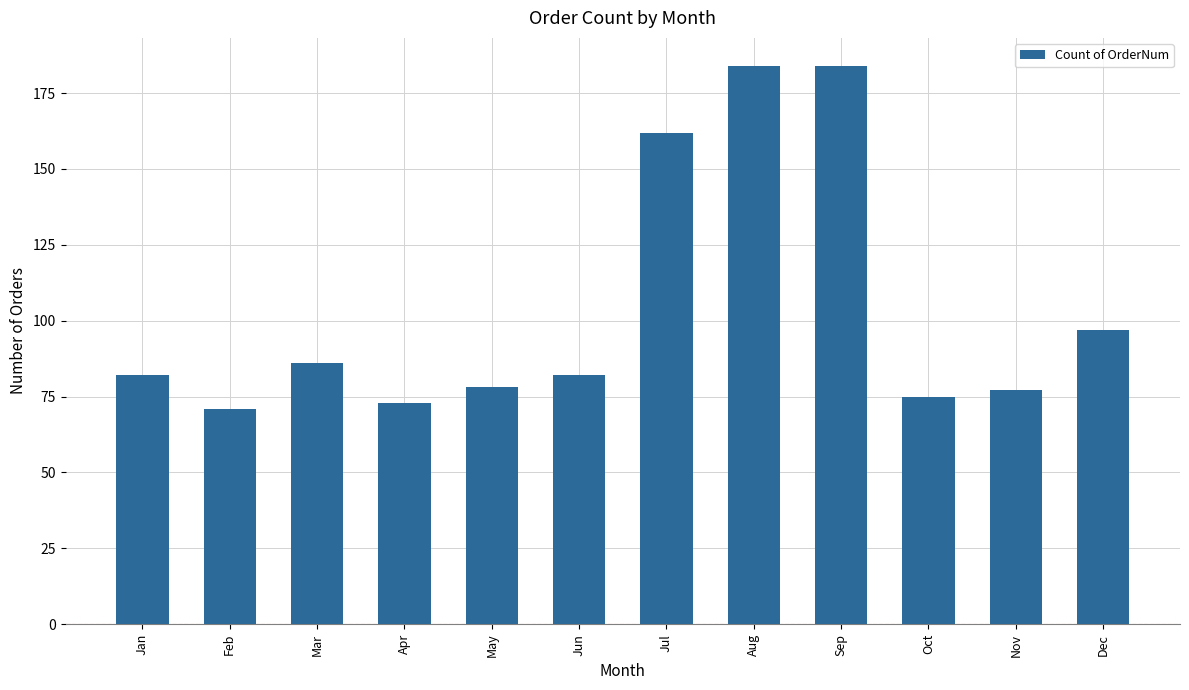

What is the greatest value displayed?

184